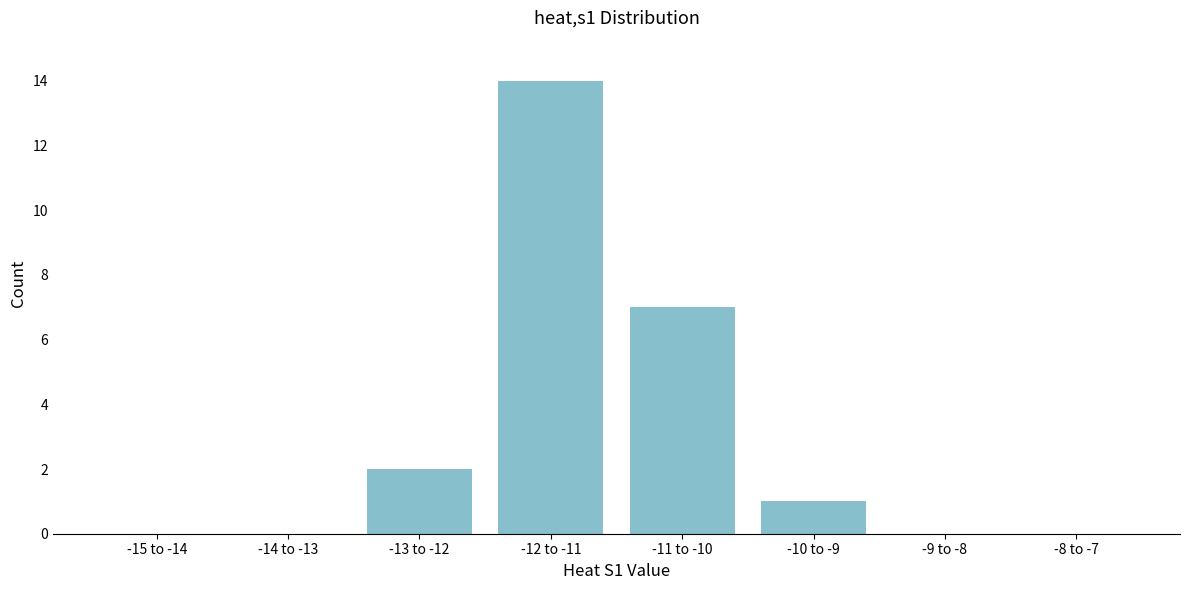

Reading right to left, extract all data points from this chart.

-8 to -7=0	-9 to -8=0	-10 to -9=1	-11 to -10=7	-12 to -11=14	-13 to -12=2	-14 to -13=0	-15 to -14=0